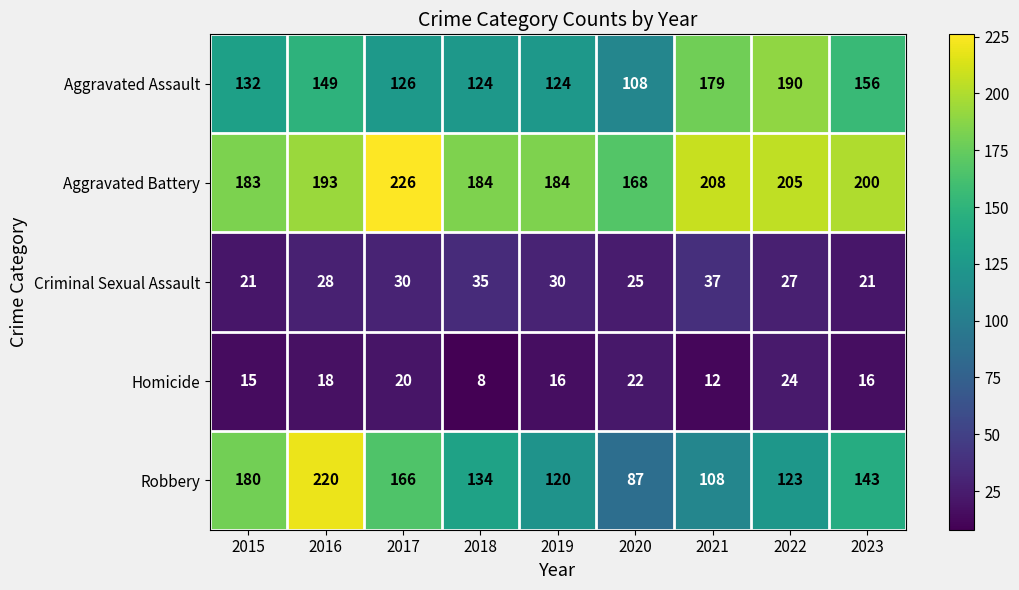

Rank the series by their maximum value, from highest to lowest.

Aggravated Battery, Robbery, Aggravated Assault, Criminal Sexual Assault, Homicide